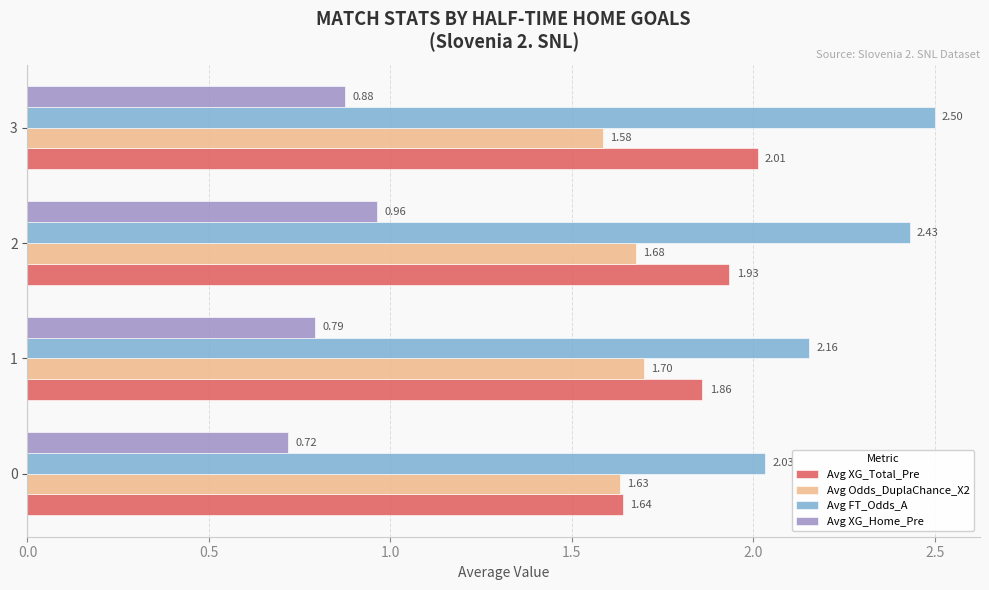

What is the difference between the highest and lowest values at 2?

1.5